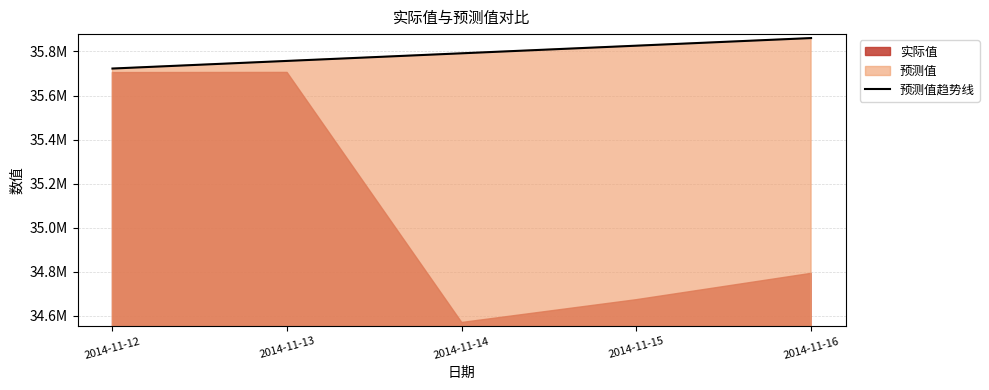

What is the ratio of the value at 2014-11-13 to the value at 2014-11-12?

1.0